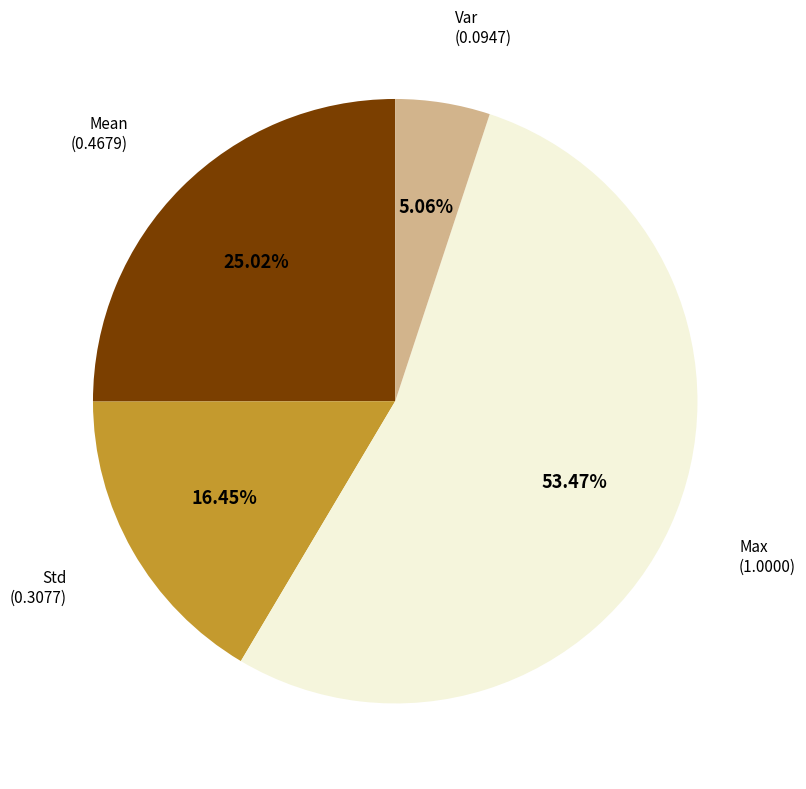

Count the number of slices in the pie.

4